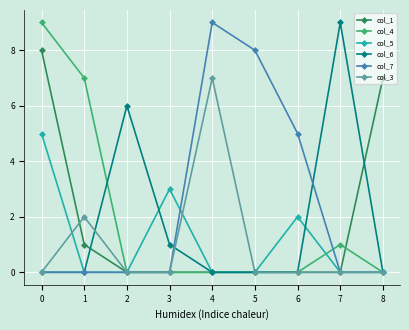

The value of col_7 at 7 is -6. True or false?

False